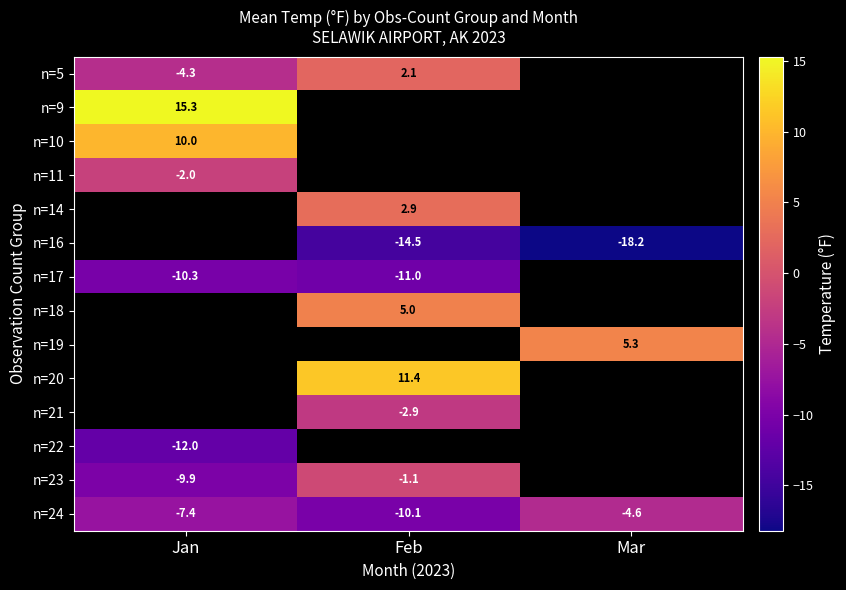

Is it true that n=16 equals -30.9 at Mar?

False